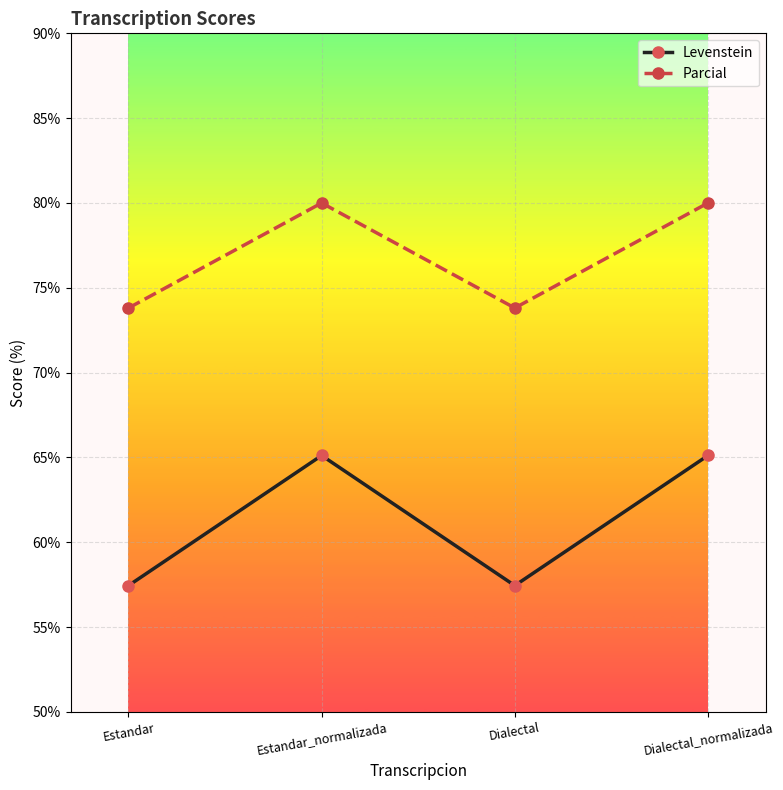

Reading right to left, extract all data points from this chart.

Levenstein: 65.1	57.4	65.1	57.4
Parcial: 80.0	73.8	80.0	73.8